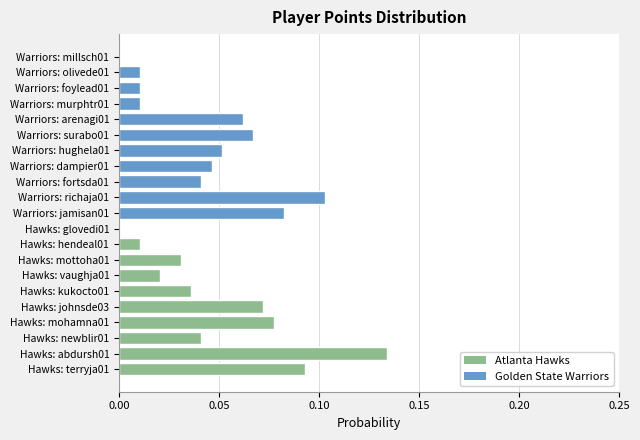

What is the sum of all values?

1.0